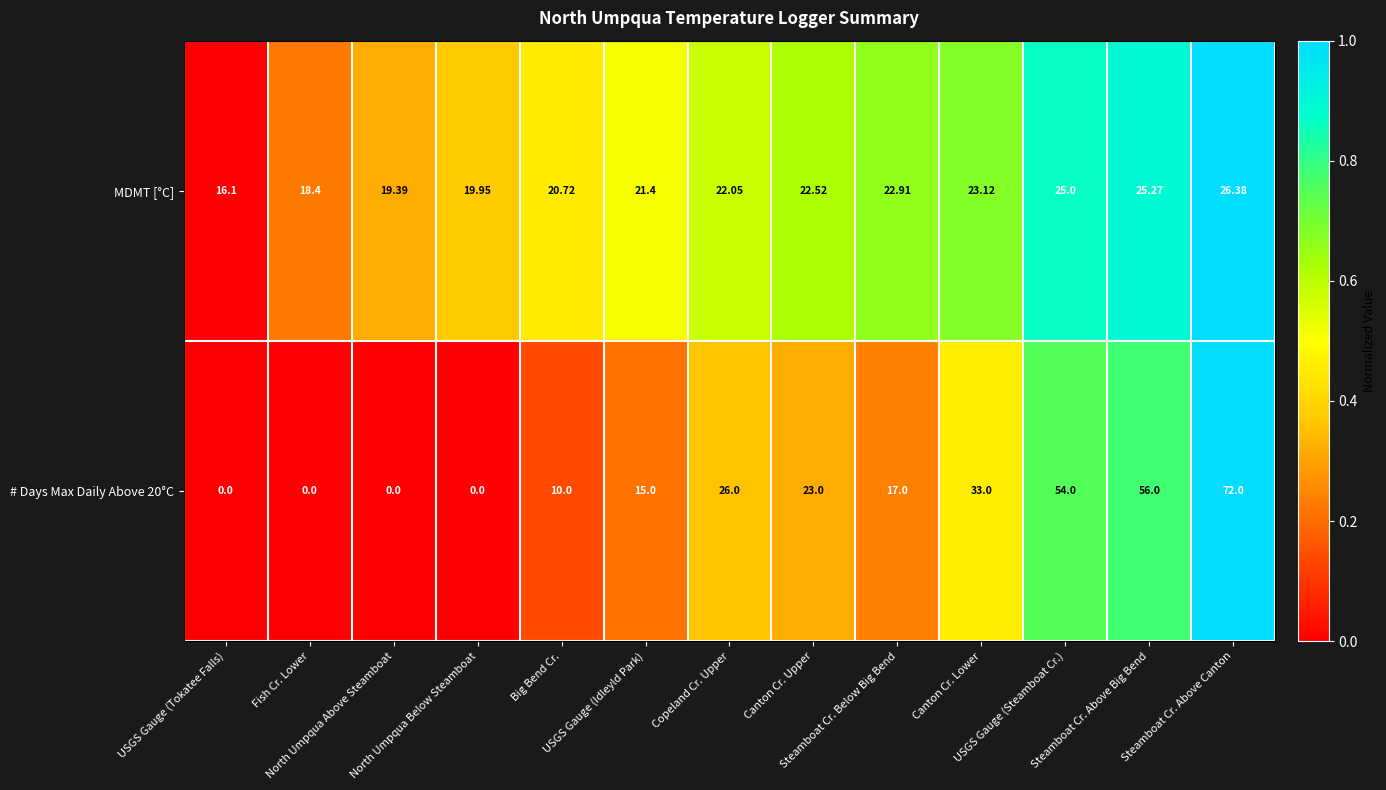

How many categories are shown in the chart?

13